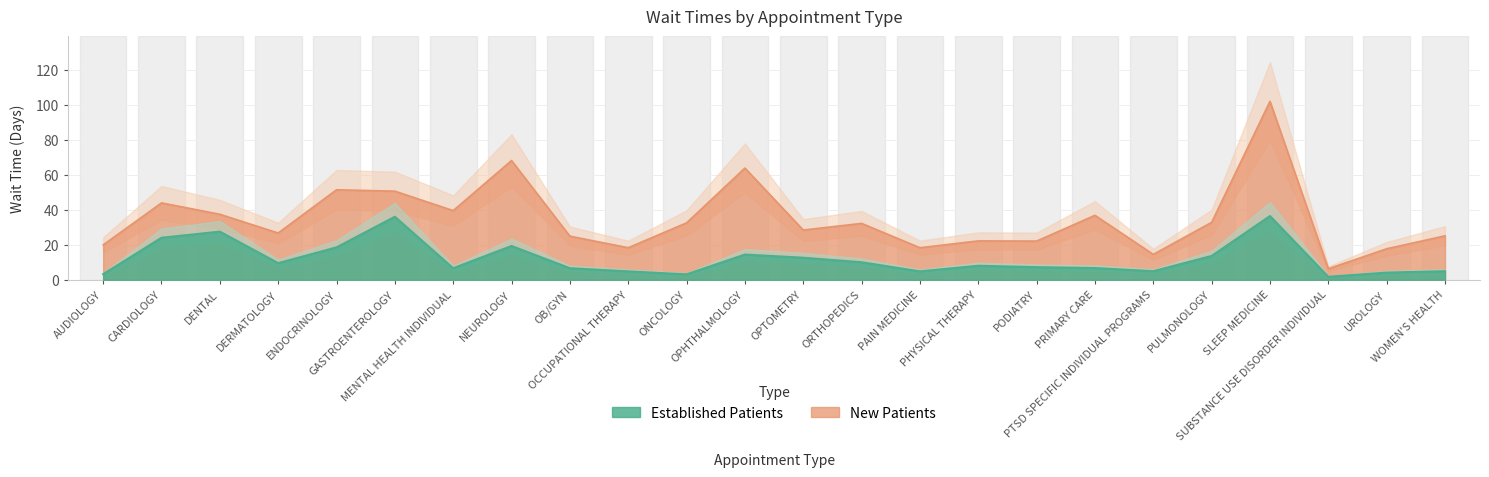

What is the sum of all EstablishedPatients values?

288.4